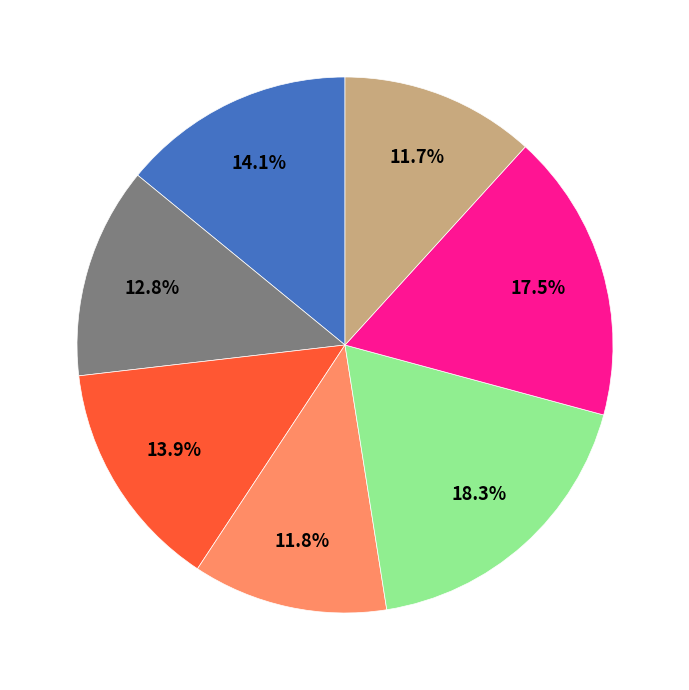

Is there any slice that represents more than half of the pie?

No